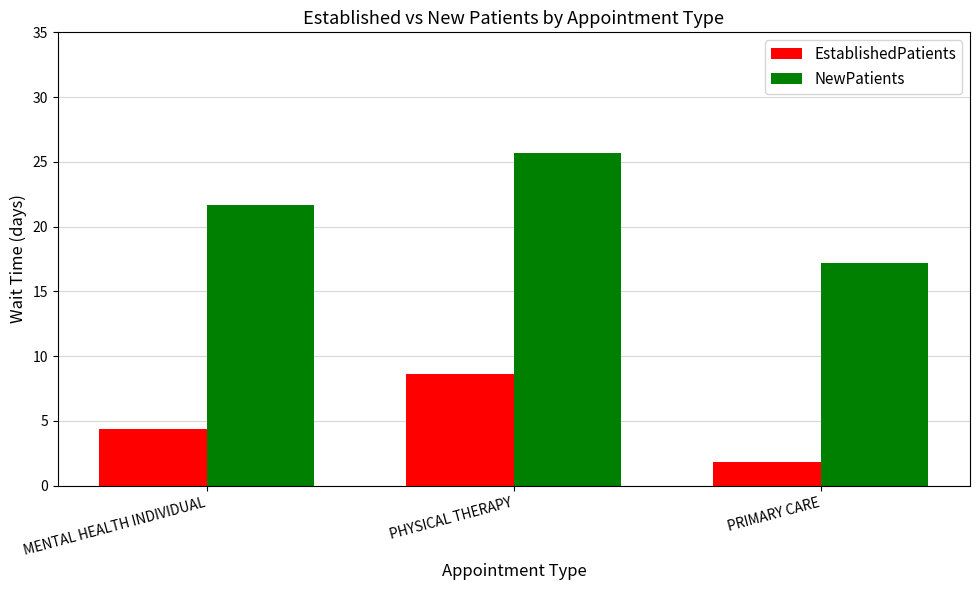

What is the total value across all series at PHYSICAL THERAPY?

34.3